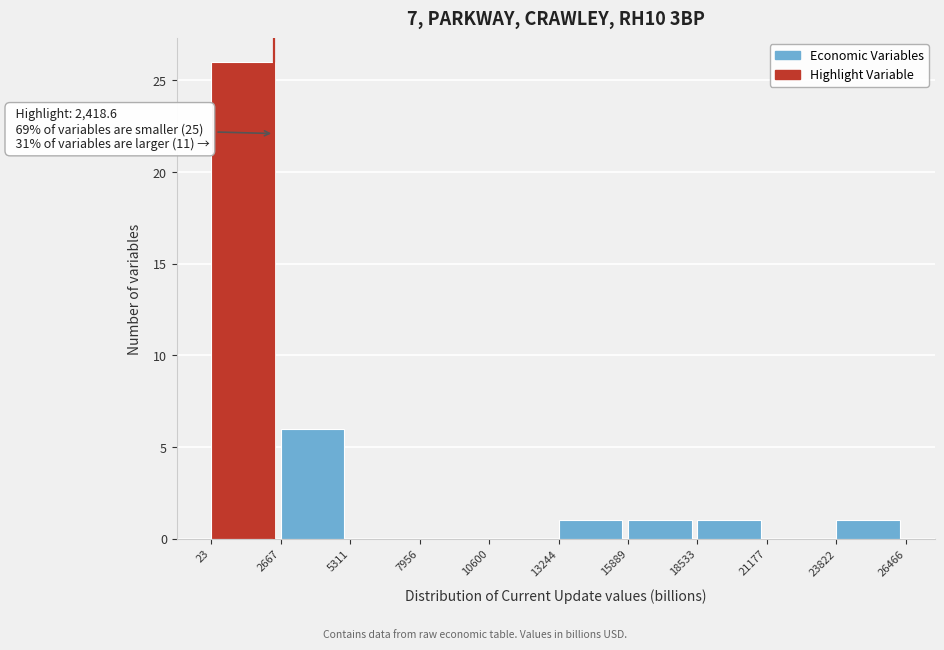

Over which range of the x-axis is the bar tallest?

23 to 2667